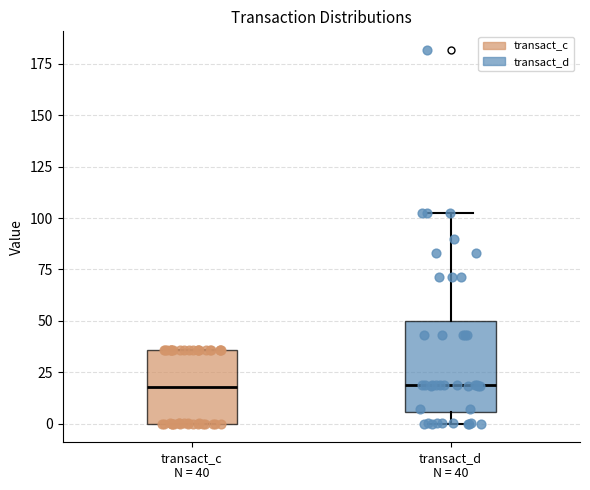

Reading left to right, read every box against the y-axis: the position of its median line, the range the box covers, and the ends of its whiskers. The values are not printed on the chart, so give them approximately, as read against the axis.

transact_c N = 40: median 20, box 0 to 35, whiskers 0 to 35
transact_d N = 40: median 20, box 5 to 50, whiskers 0 to 100